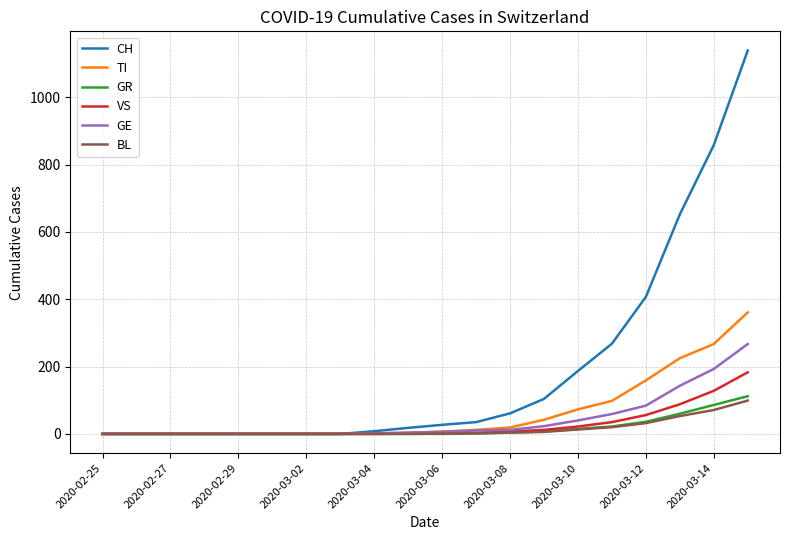

What is the highest value of the CH series?

1139